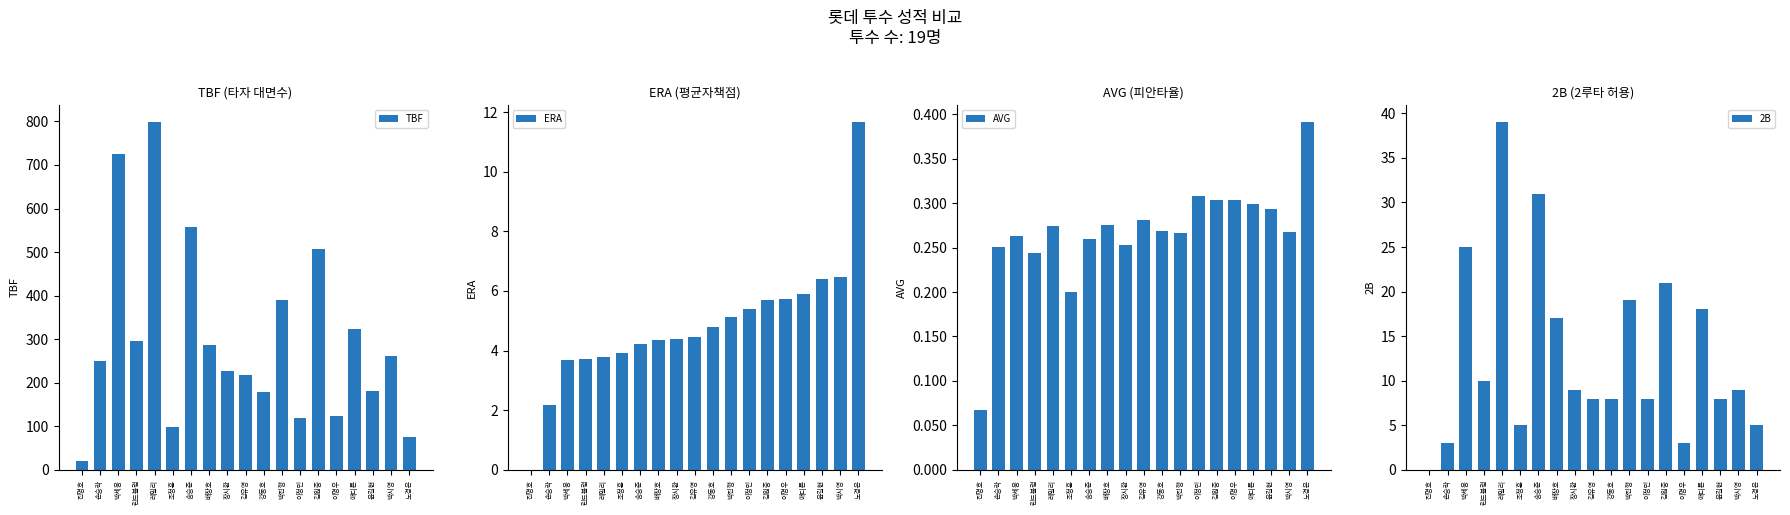

Is it true that ERA equals 5.4 at 이정민?

True